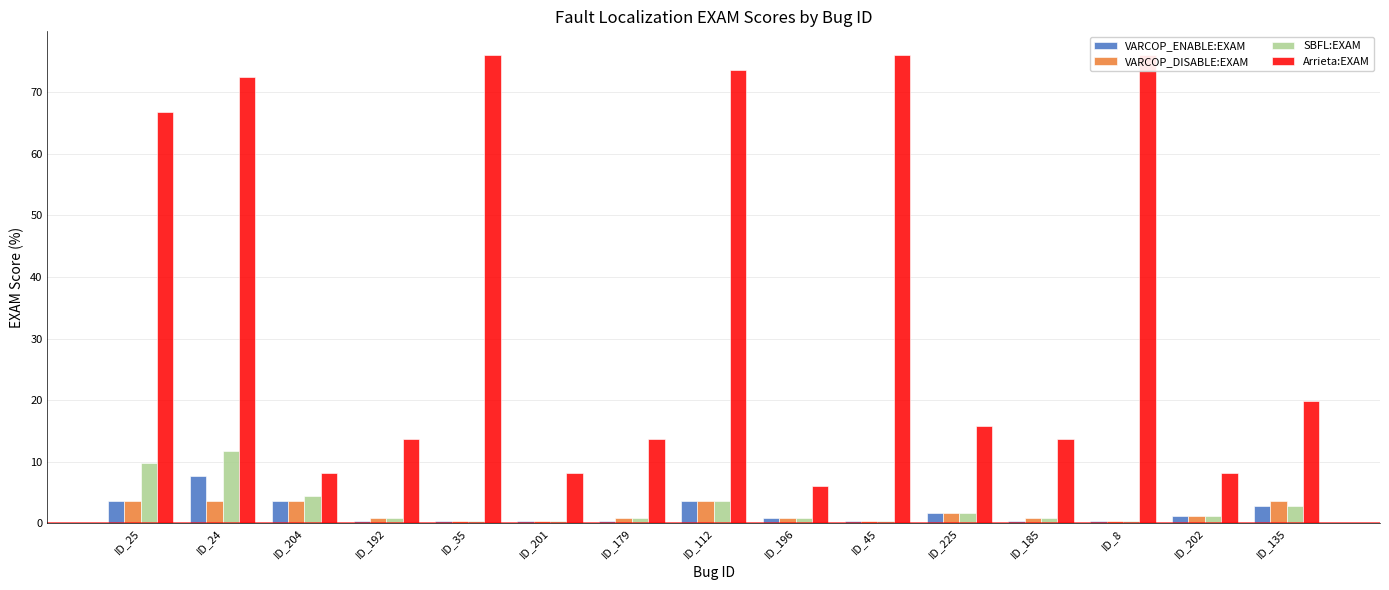

Reading left to right, extract all data points from this chart.

VARCOP_ENABLE:EXAM: 3.6	7.7	3.6	0.4	0.4	0.4	0.4	3.6	0.8	0.4	1.6	0.4	0.4	1.2	2.8
VARCOP_DISABLE:EXAM: 3.6	3.6	3.6	0.8	0.4	0.4	0.8	3.6	0.8	0.4	1.6	0.8	0.4	1.2	3.6
SBFL:EXAM: 9.7	11.7	4.5	0.8	0.4	0.4	0.8	3.6	0.8	0.4	1.6	0.8	0.4	1.2	2.8
Arrieta:EXAM: 66.8	72.5	8.1	13.8	76.1	8.1	13.8	73.7	6.1	76.1	15.8	13.8	76.1	8.1	19.8